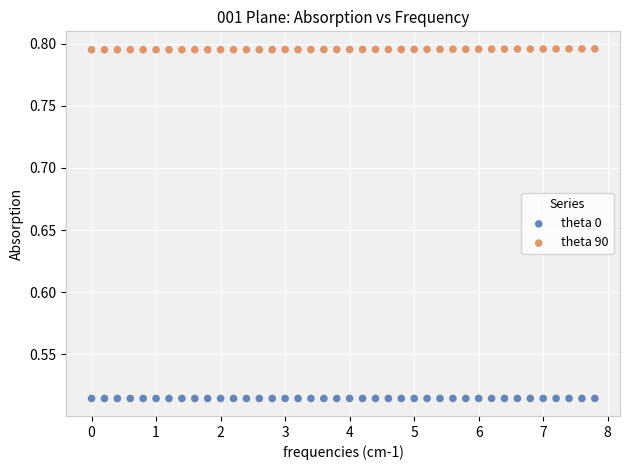

Across all data points, what is the range of X values (max minus min)?

7.8